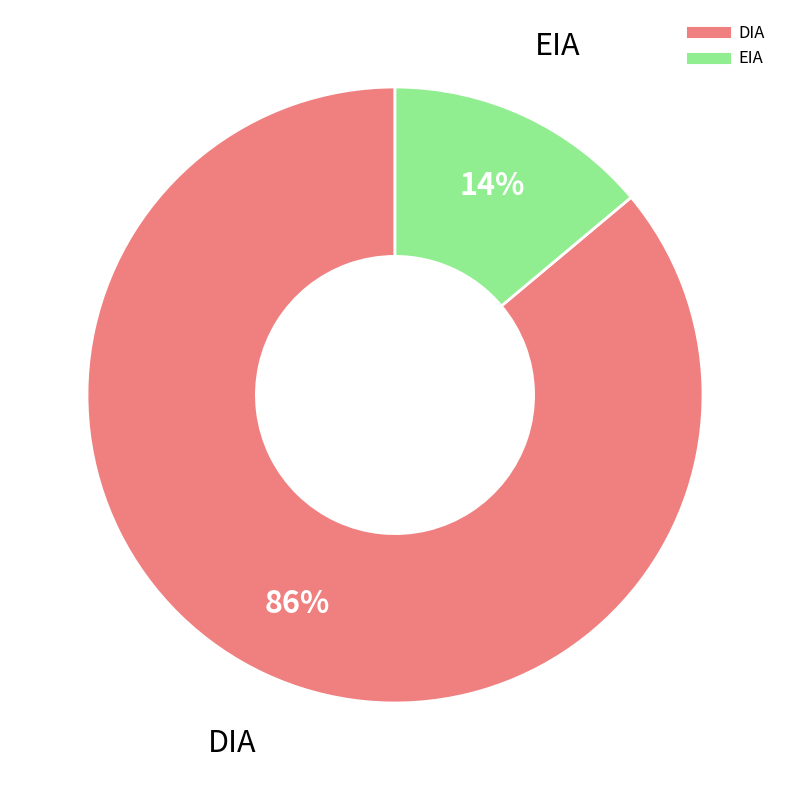

To the nearest percent, what percentage of the pie is EIA?

14%